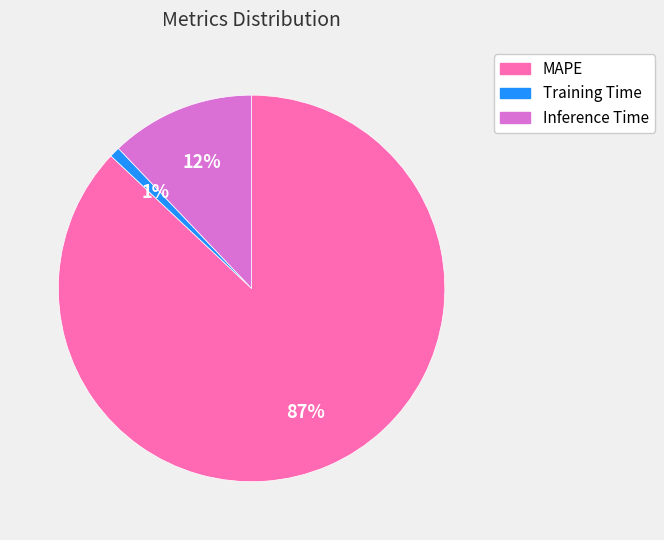

Which slice represents more than half of the pie?

MAPE